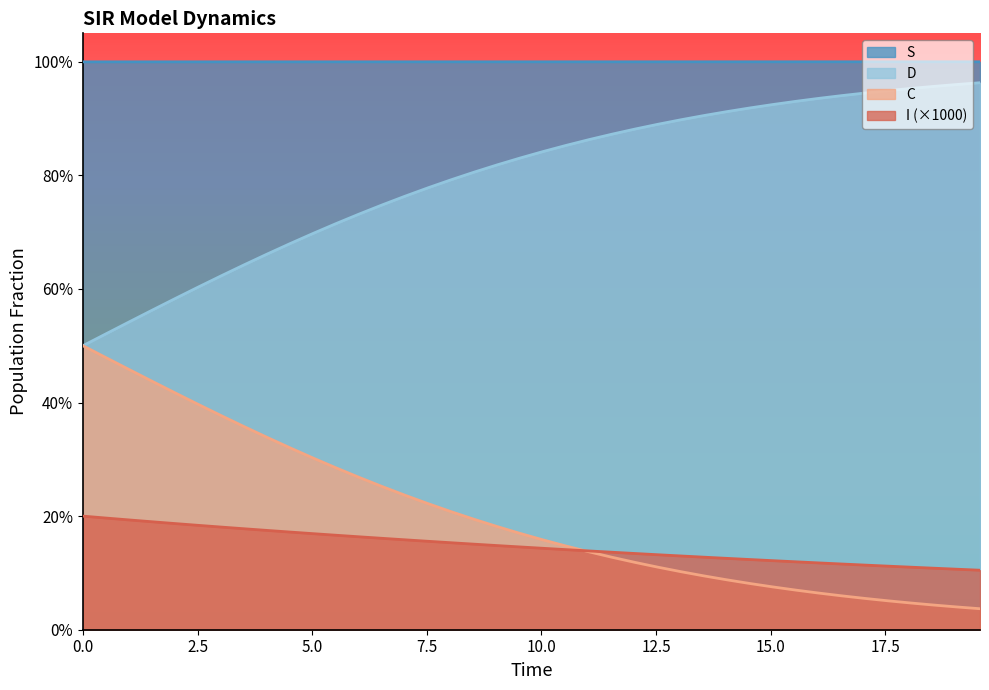

Reading right to left, extract all data points from this chart.

S: 1.0	1.0	1.0	1.0	1.0	1.0	1.0	1.0	1.0	1.0	1.0	1.0	1.0	1.0	1.0	1.0	1.0	1.0	1.0	1.0	1.0	1.0	1.0	1.0	1.0	1.0	1.0	1.0	1.0	1.0	1.0	1.0	1.0	1.0	1.0	1.0	1.0	1.0	1.0	1.0
I: 0.1	0.1	0.1	0.1	0.1	0.1	0.1	0.1	0.1	0.1	0.1	0.1	0.1	0.1	0.1	0.1	0.1	0.1	0.1	0.1	0.1	0.1	0.2	0.2	0.2	0.2	0.2	0.2	0.2	0.2	0.2	0.2	0.2	0.2	0.2	0.2	0.2	0.2	0.2	0.2
C: 1.0	1.0	1.0	1.0	0.9	0.9	0.9	0.9	0.9	0.9	0.9	0.9	0.9	0.9	0.9	0.9	0.9	0.9	0.9	0.8	0.8	0.8	0.8	0.8	0.8	0.8	0.7	0.7	0.7	0.7	0.7	0.7	0.6	0.6	0.6	0.6	0.6	0.5	0.5	0.5
D: 0.0	0.0	0.0	0.0	0.1	0.1	0.1	0.1	0.1	0.1	0.1	0.1	0.1	0.1	0.1	0.1	0.1	0.1	0.1	0.2	0.2	0.2	0.2	0.2	0.2	0.2	0.3	0.3	0.3	0.3	0.3	0.3	0.4	0.4	0.4	0.4	0.4	0.5	0.5	0.5